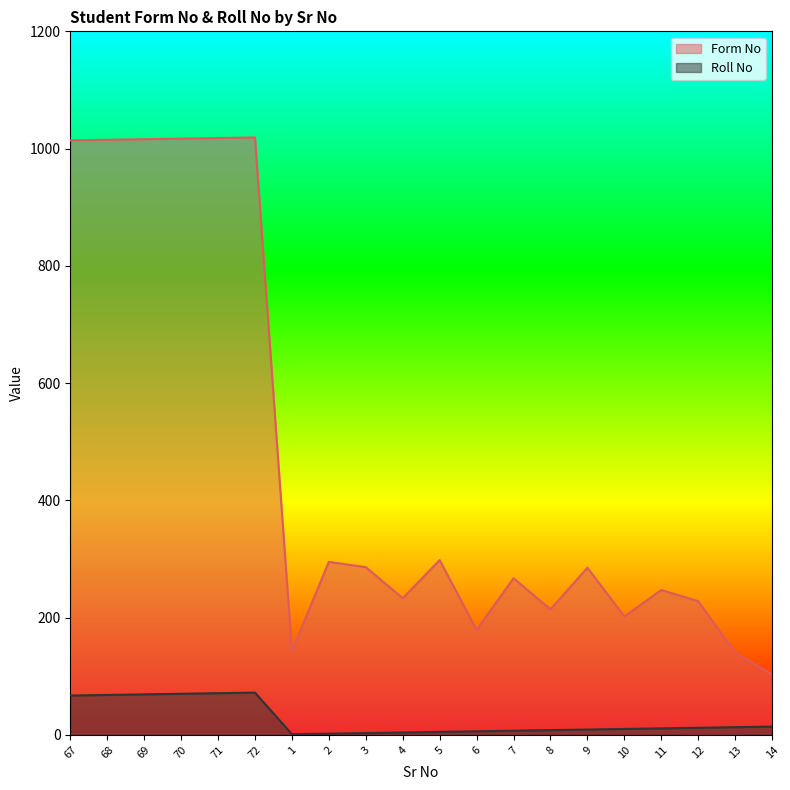

True or false: Form No and Roll No intersect in this chart.

False